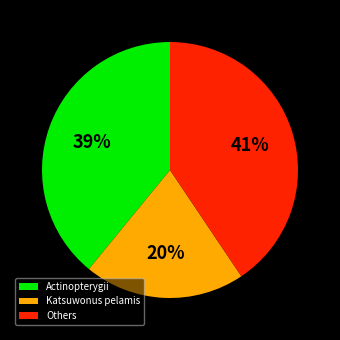

How many slices are in this pie chart?

3